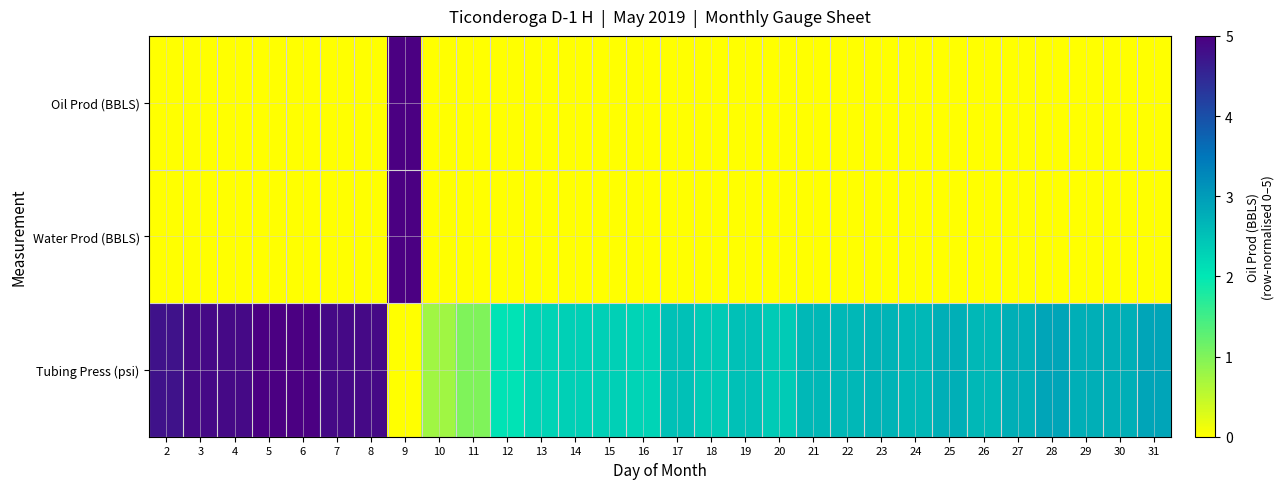

Between 31 and 13, which is larger?

31